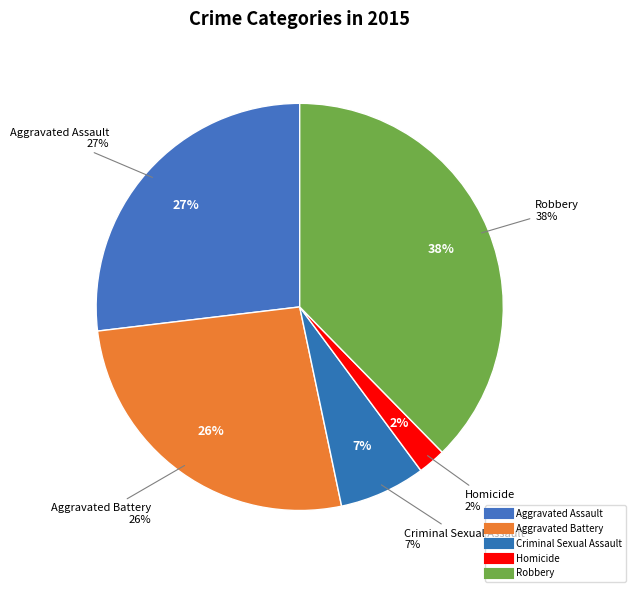

What is the total percentage of Aggravated Battery and Homicide?

28.6%